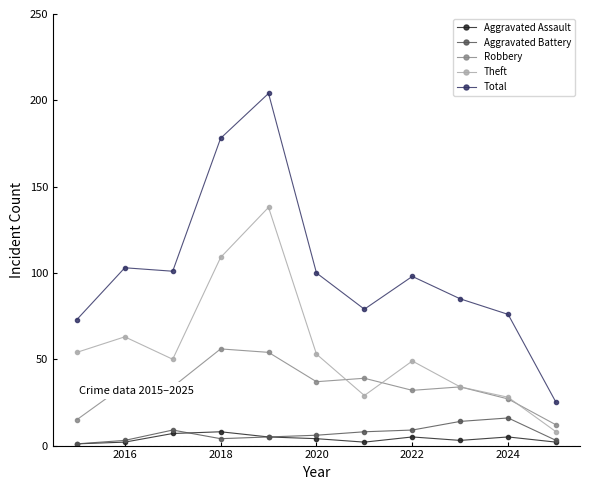

Which series has the largest range (max minus min)?

Total